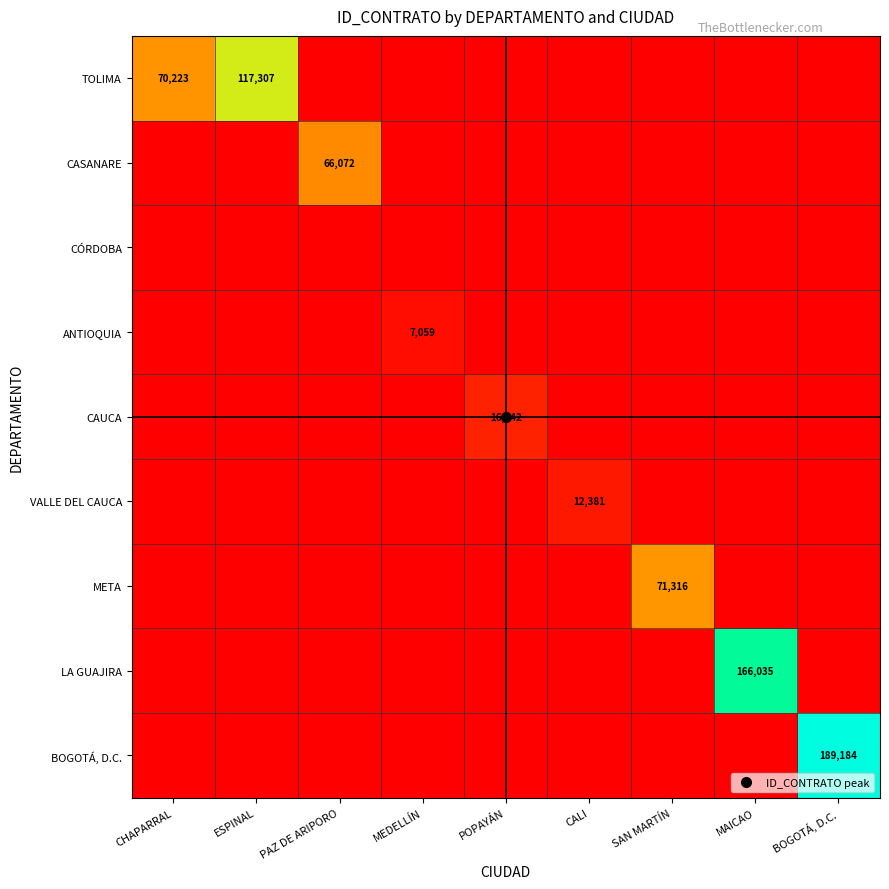

Between PAZ DE ARIPORO and POPAYÁN, which series saw the biggest shift?

CASANARE